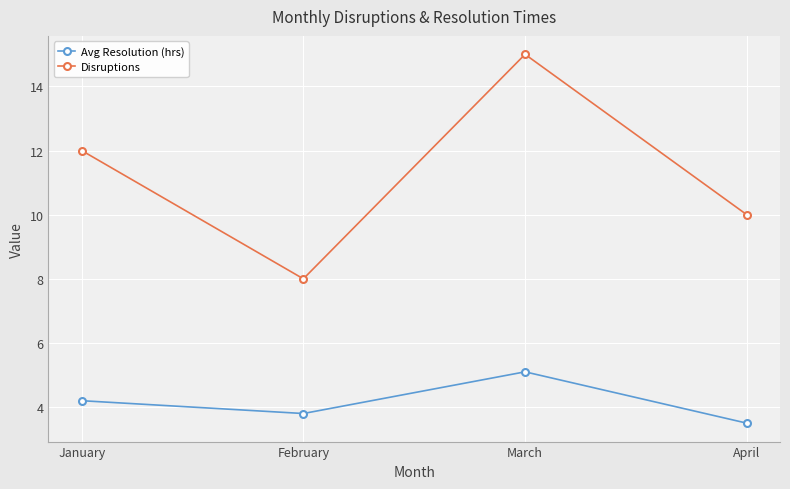

What is the greatest value displayed?

15.0